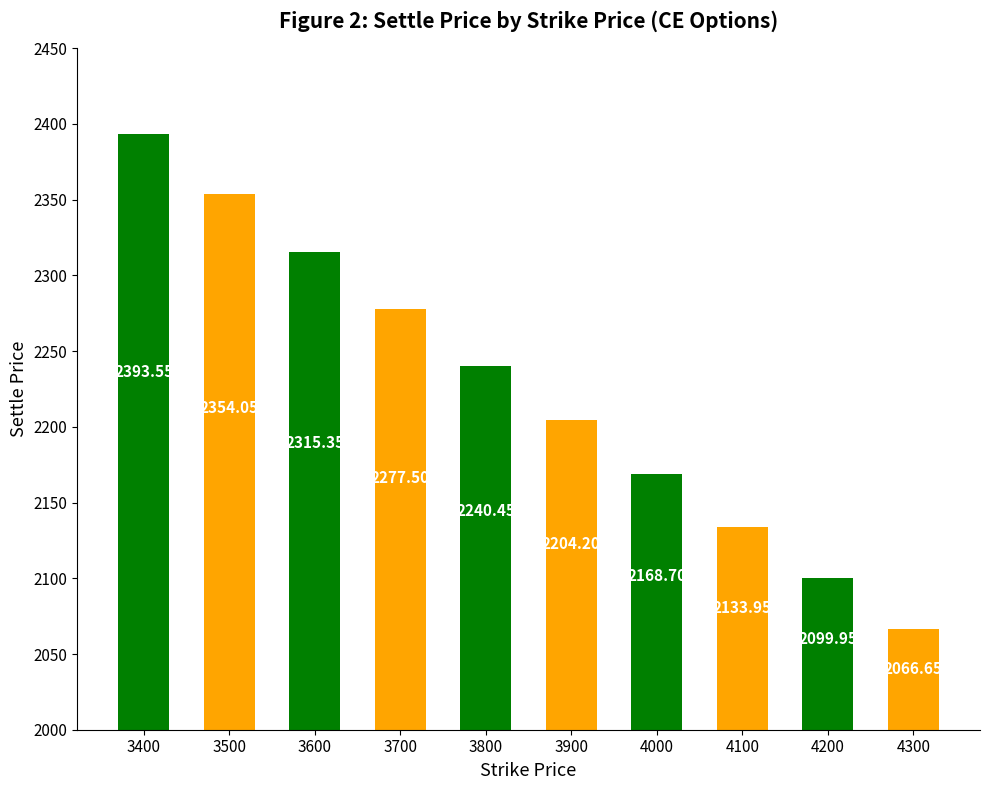

What is the difference between the maximum and minimum values?

326.9